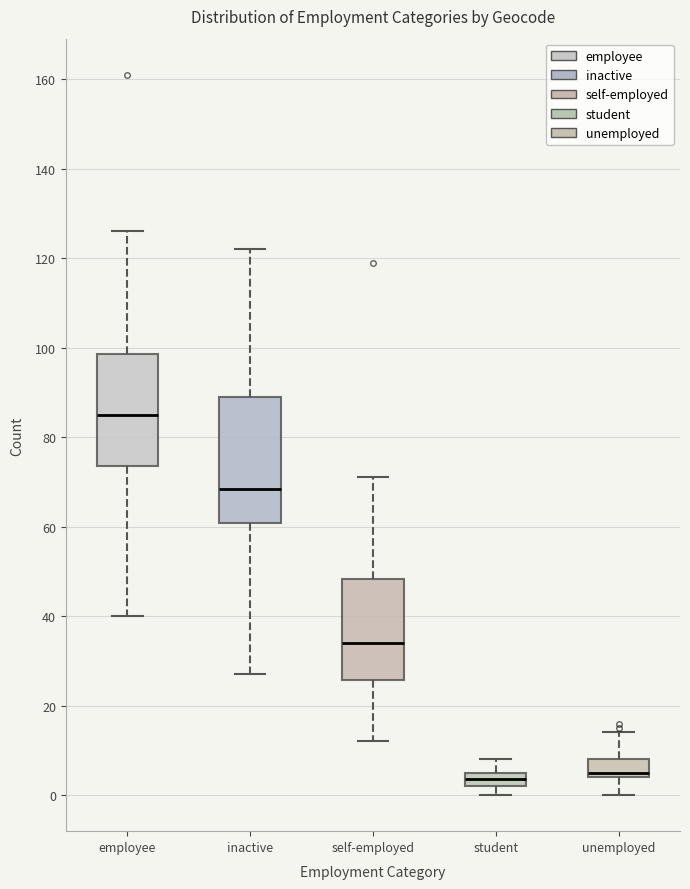

Reading left to right, transcribe this box plot: for each box, give where its median line is, the range the box spans, and where its two whiskers end, as read against the y-axis. The values are not printed on the chart, so give them approximately, as read against the axis.

employee: median 86, box 74 to 98, whiskers 40 to 126
inactive: median 68, box 60 to 90, whiskers 28 to 122
self-employed: median 34, box 26 to 48, whiskers 12 to 72
student: median 4, box 2 to 6, whiskers 0 to 8
unemployed: median 6, box 4 to 8, whiskers 0 to 14